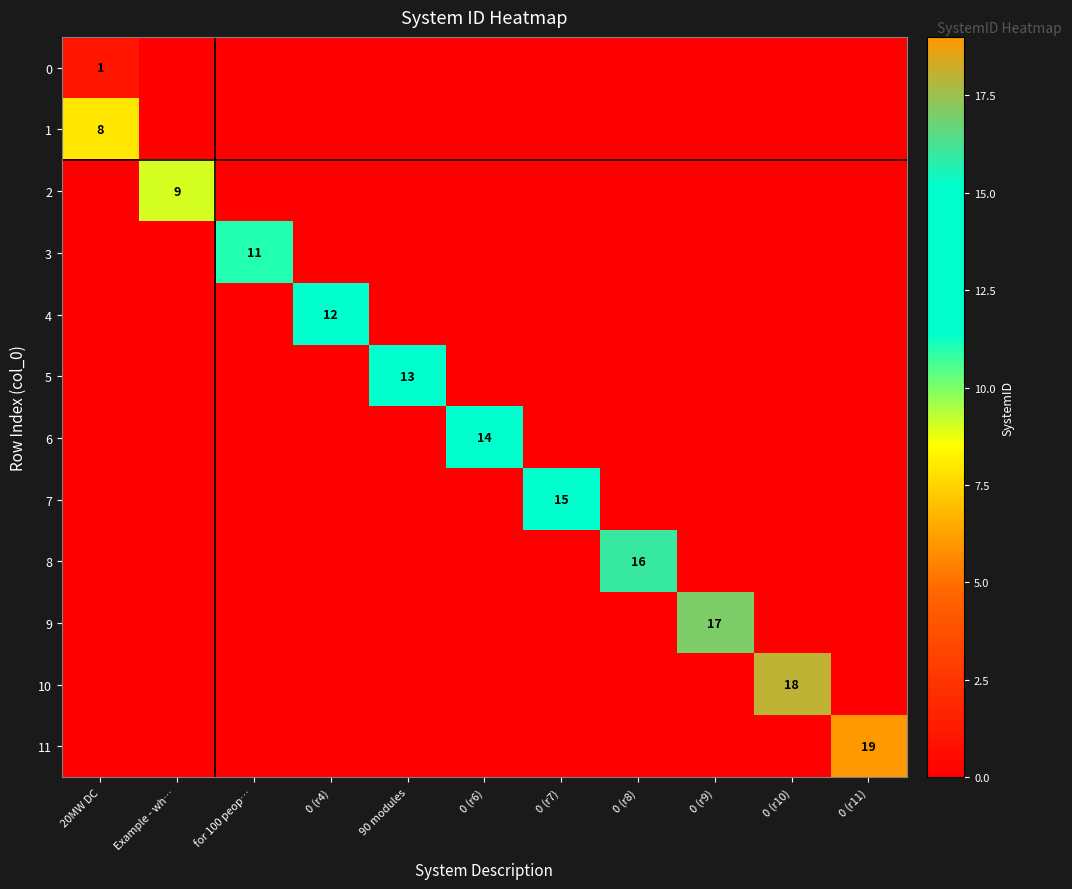

What is the sum of the 0 values at 20MW DC and for 100 peop…?

1